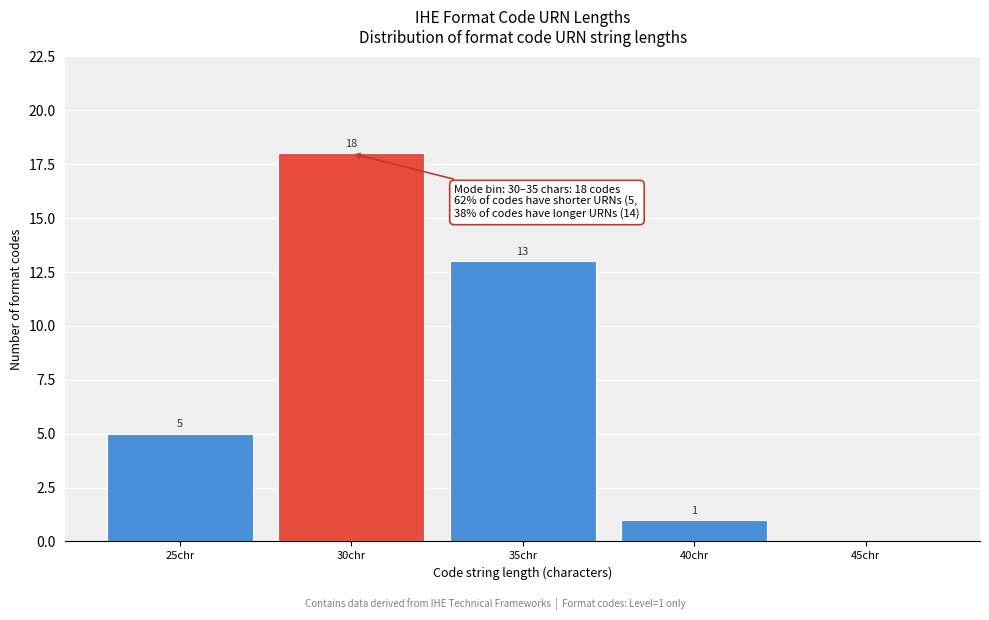

Reading right to left, extract all data points from this chart.

45chr=0	40chr=1	35chr=13	30chr=18	25chr=5